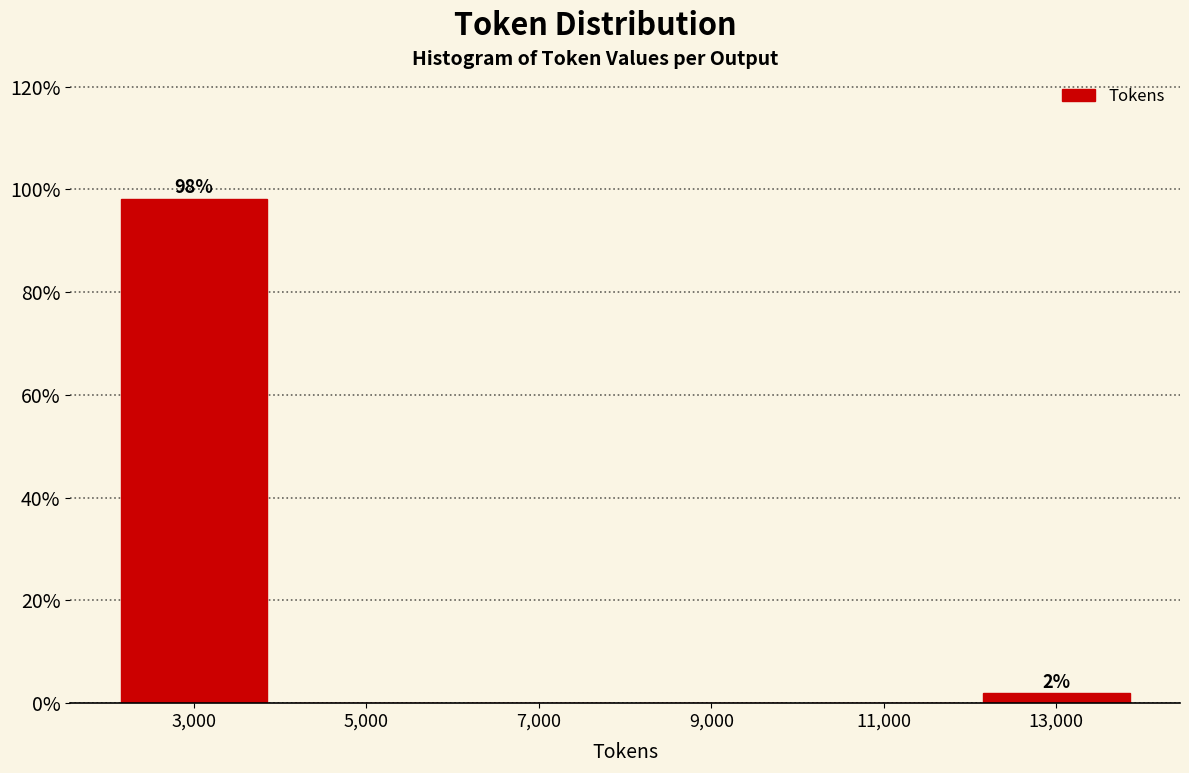

Reading left to right, list all the values displayed in this chart.

3,000=98.1	5,000=0.0	7,000=0.0	9,000=0.0	11,000=0.0	13,000=1.9